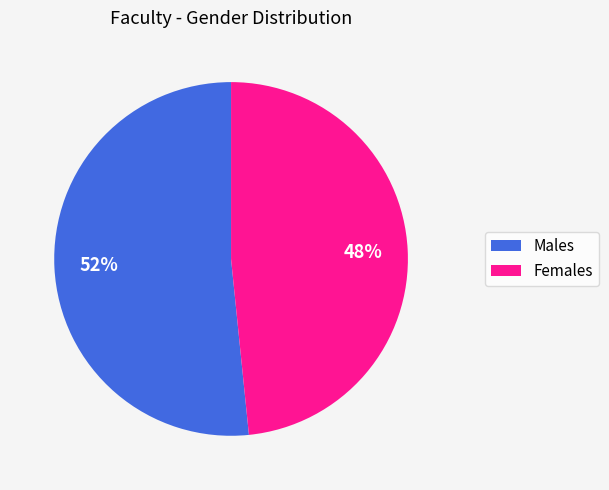

To the nearest percent, what is the average slice percentage?

50%